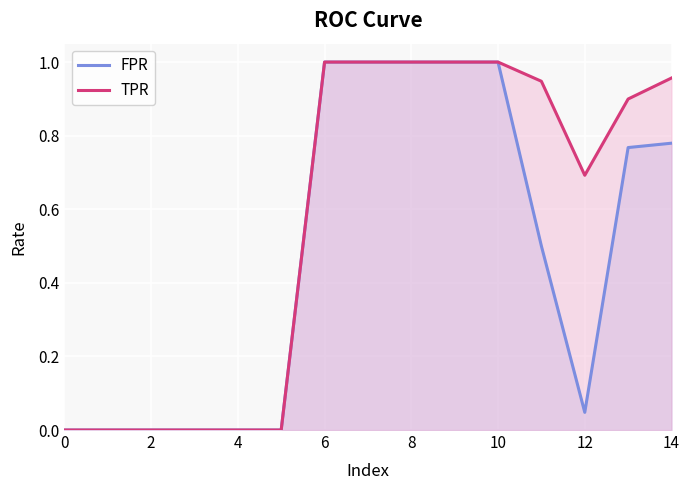

Which series changed the most between 4 and 14?

TPR